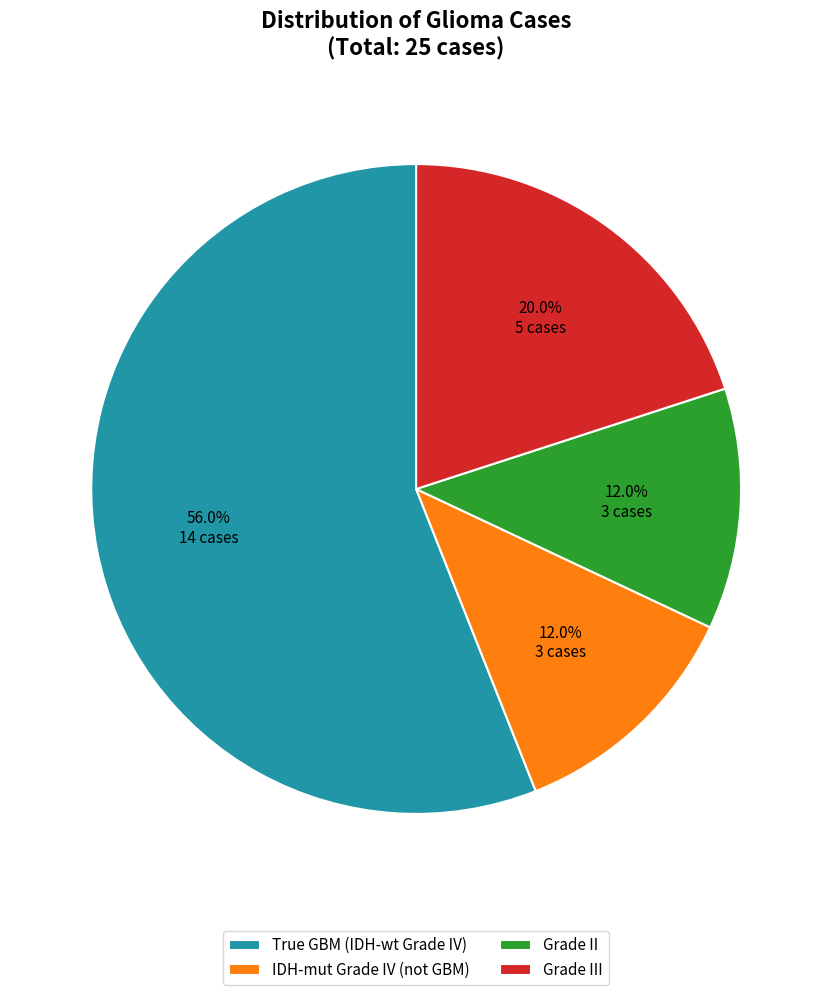

How many slices are in this pie chart?

4